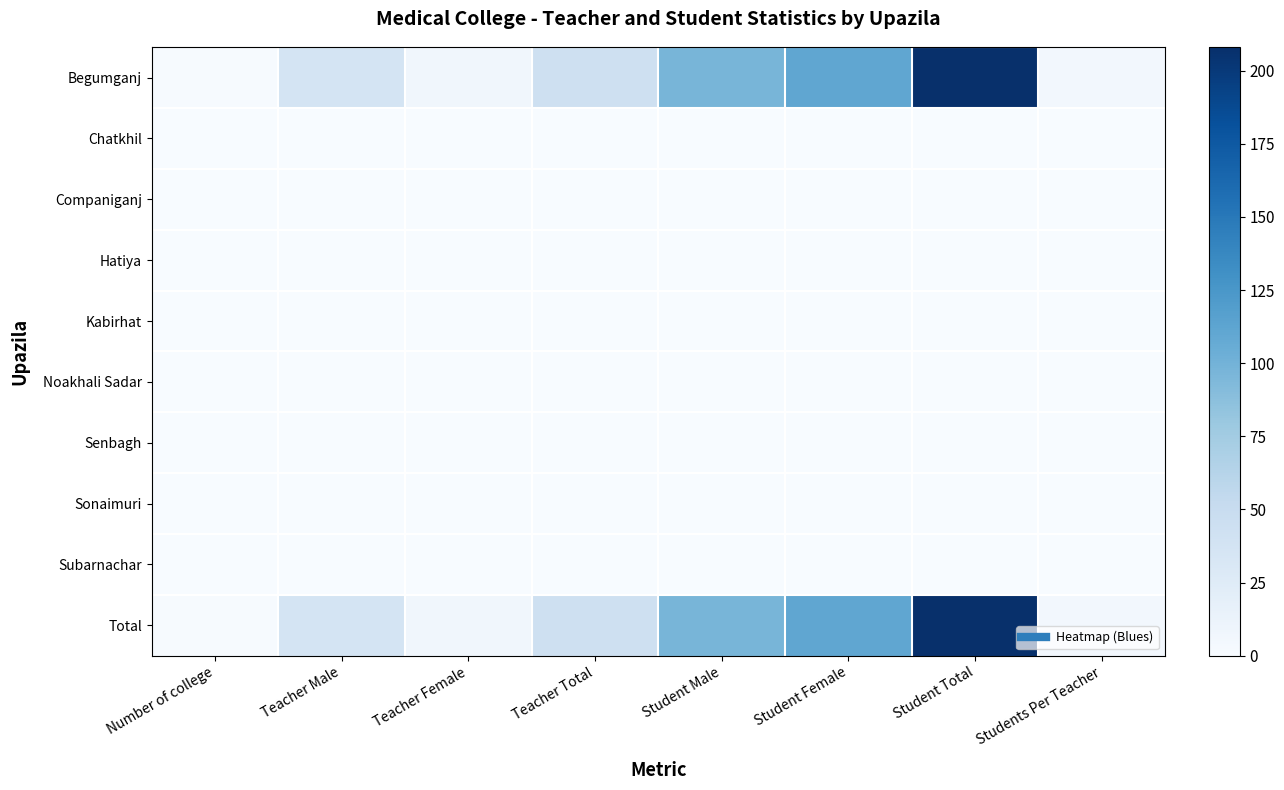

What is the maximum value shown in the chart?

208